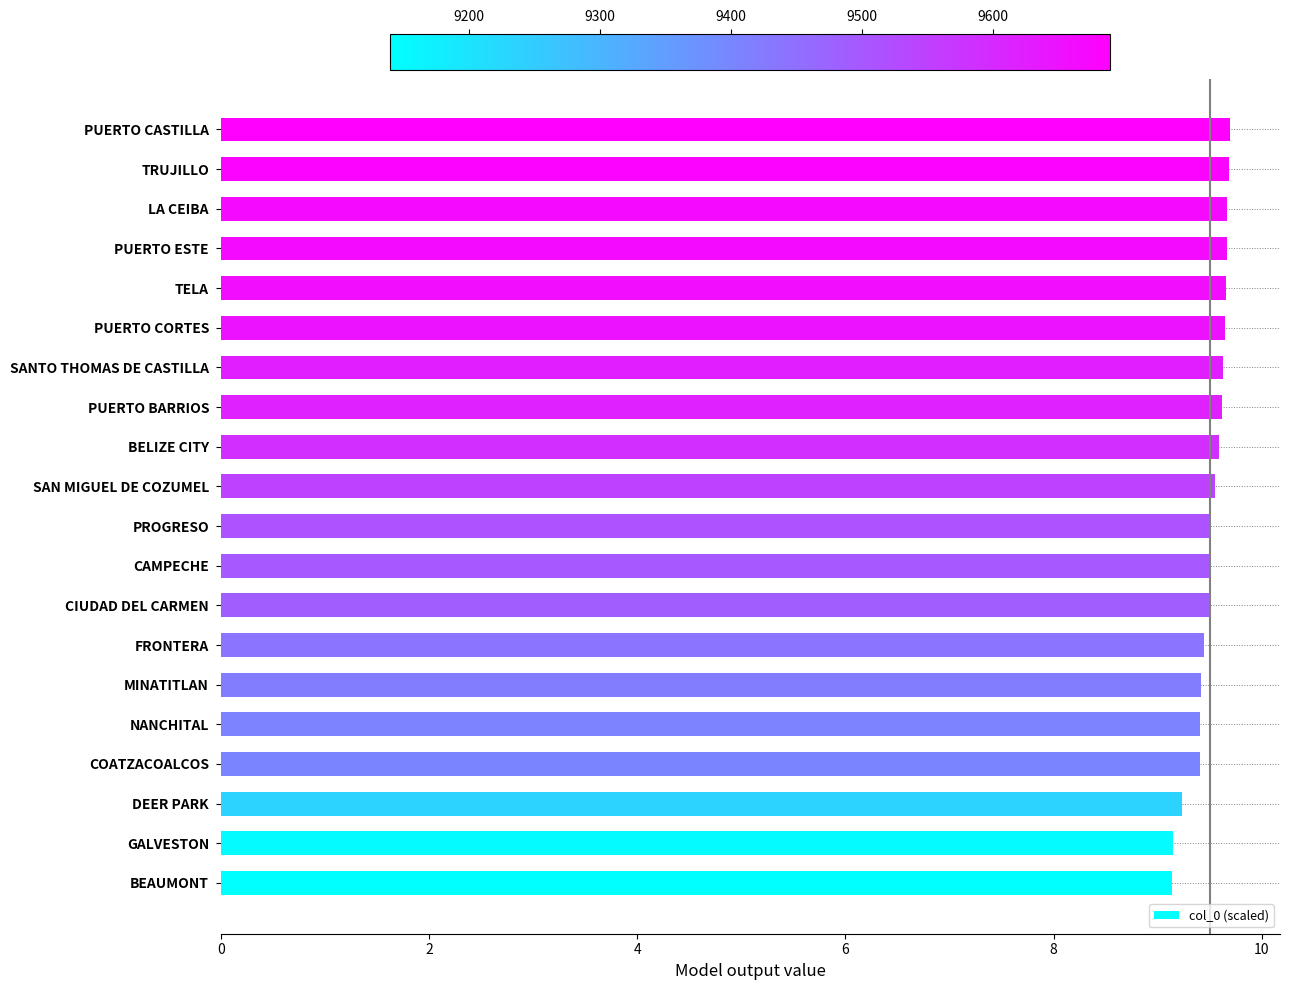

What is the difference between the second highest and minimum values?

0.5